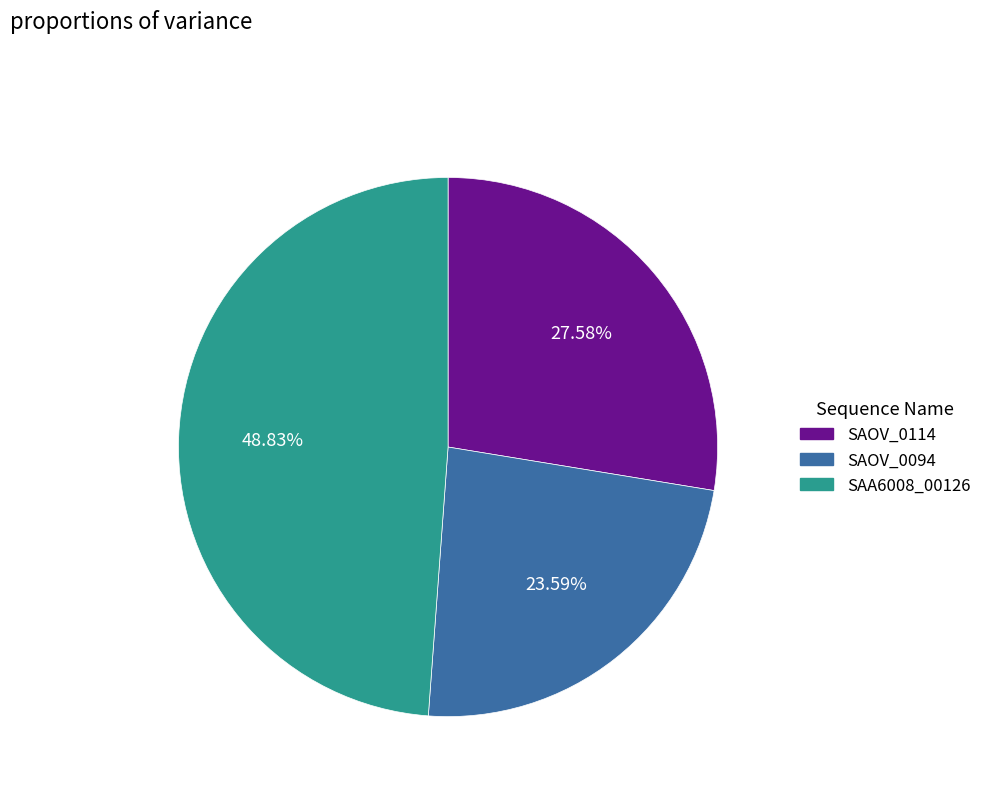

To the nearest percent, what is the combined percentage of SAOV_0094 and SAA6008_00126?

72%